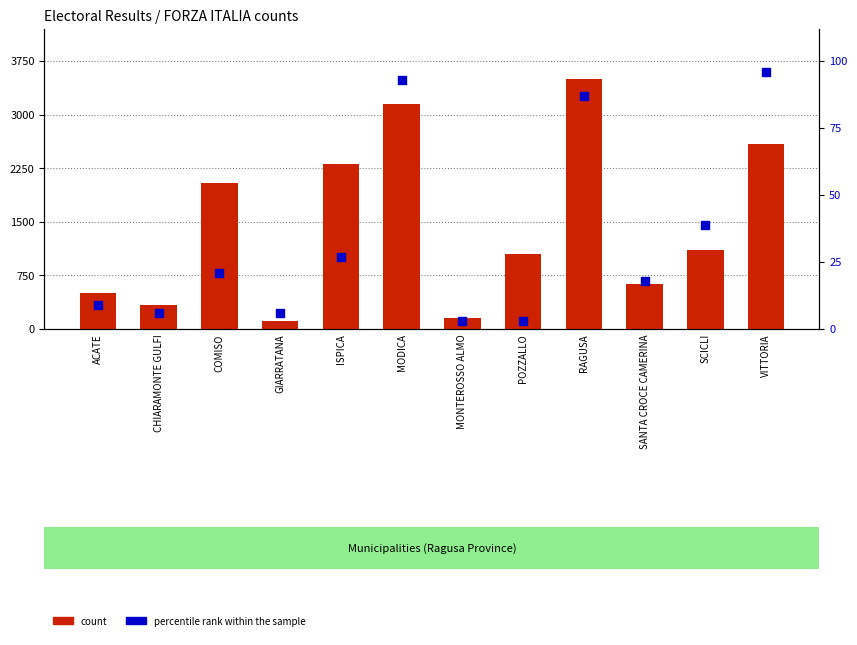

Which series reaches the maximum Y coordinate?

count